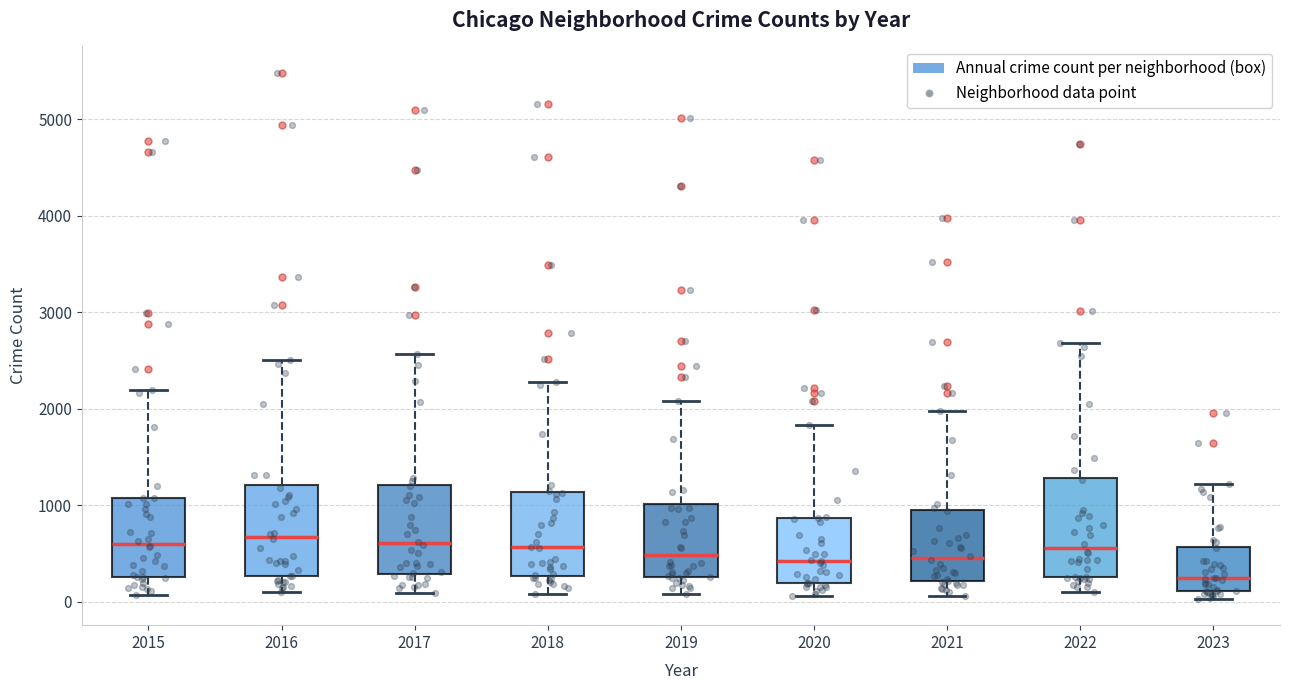

Where does the lower whisker of the box at x = 2021 end on the y-axis? The values are not printed on the chart, so give them approximately, as read against the axis.

100